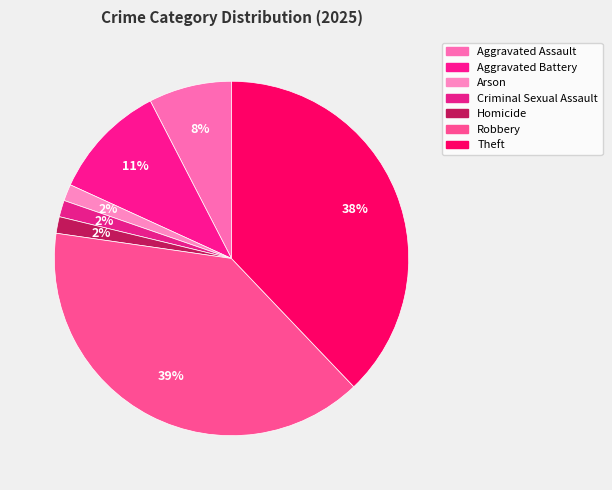

Is the sum of Arson and Criminal Sexual Assault greater than half?

No